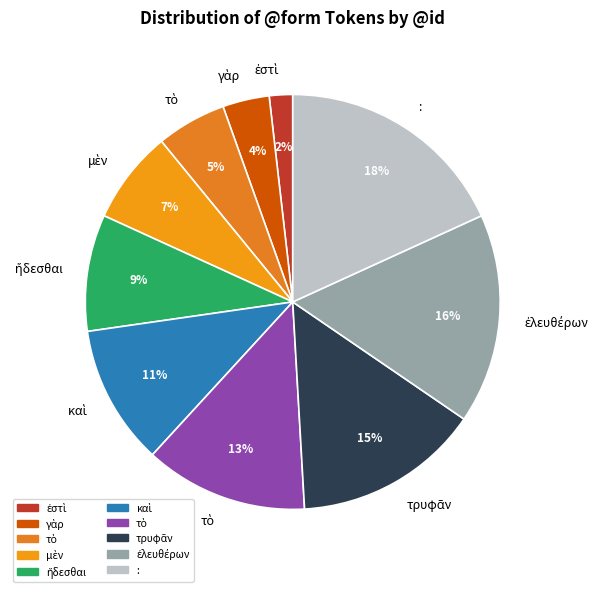

Which slice is the smallest?

ἐστὶ